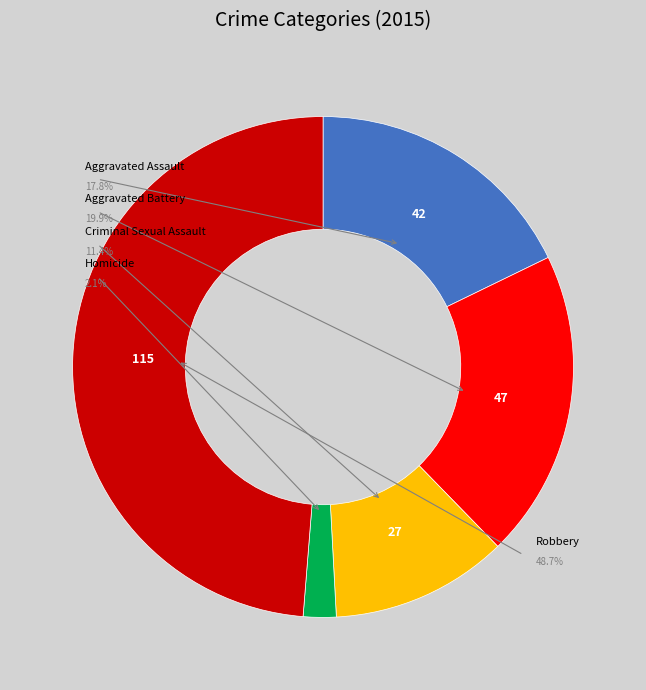

To the nearest percent, what percentage of the pie is Criminal Sexual Assault?

11%